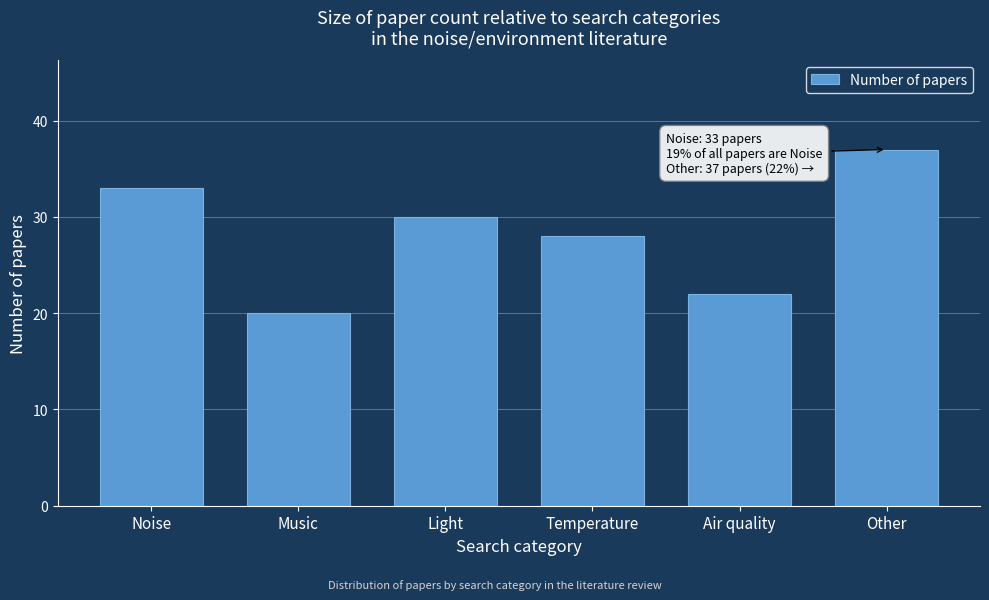

Reading left to right, what are all the values shown in this chart?

Noise=33	Music=20	Light=30	Temperature=28	Air quality=22	Other=37